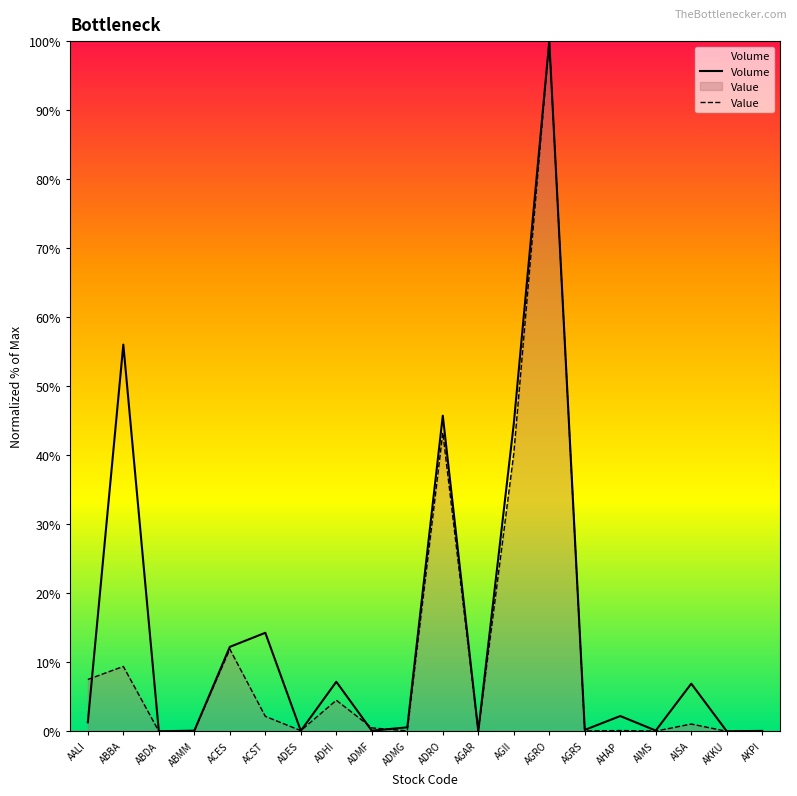

Is it true that Value equals 0.1 at ADES?

True